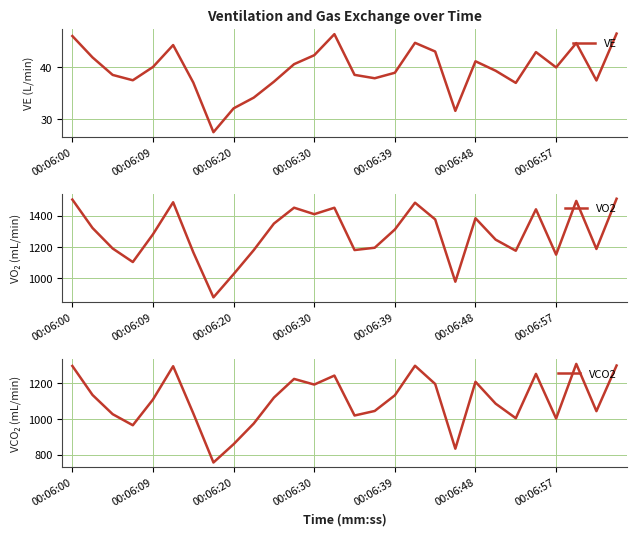

Is it true that VCO2 equals 1951.3 at 00:06:30?

False